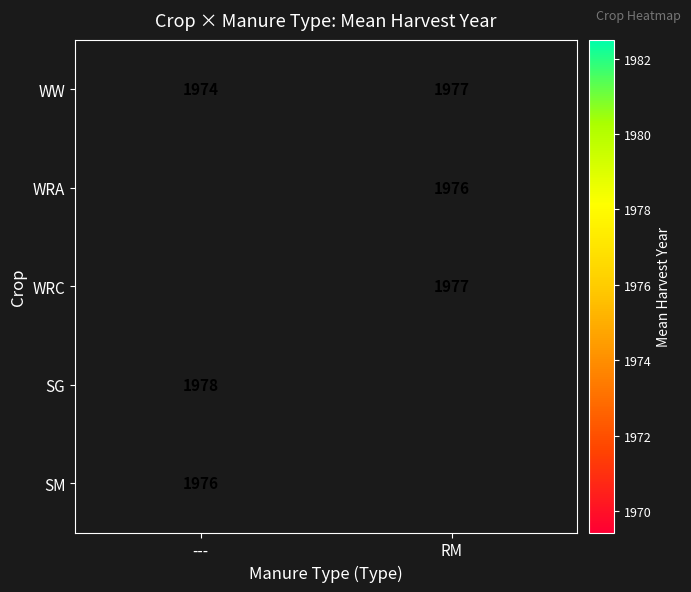

The value of SM at --- is 1976.0. True or false?

True